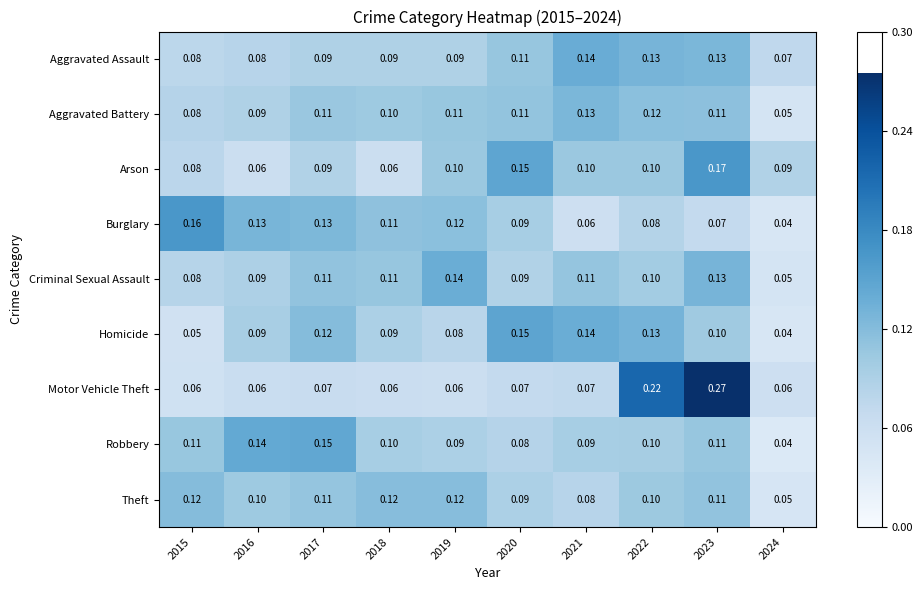

Is the value of Motor Vehicle Theft at 2022 greater than the value of Robbery at 2021?

Yes